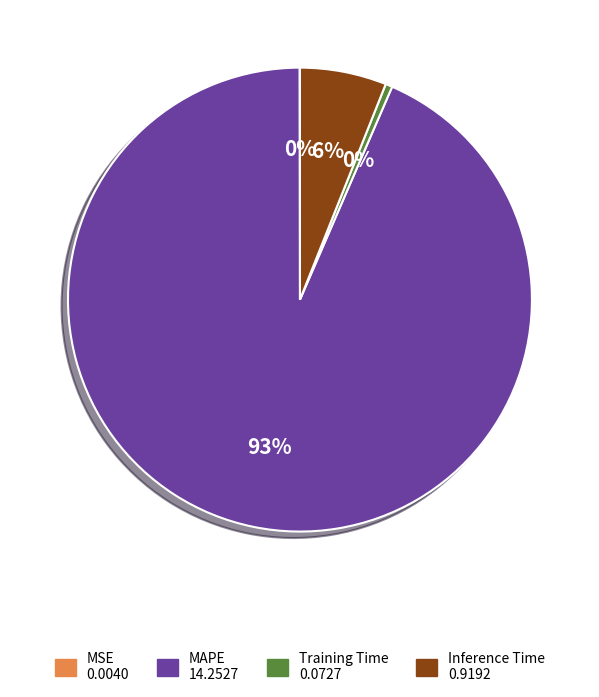

To the nearest percent, what is the average slice percentage?

25%